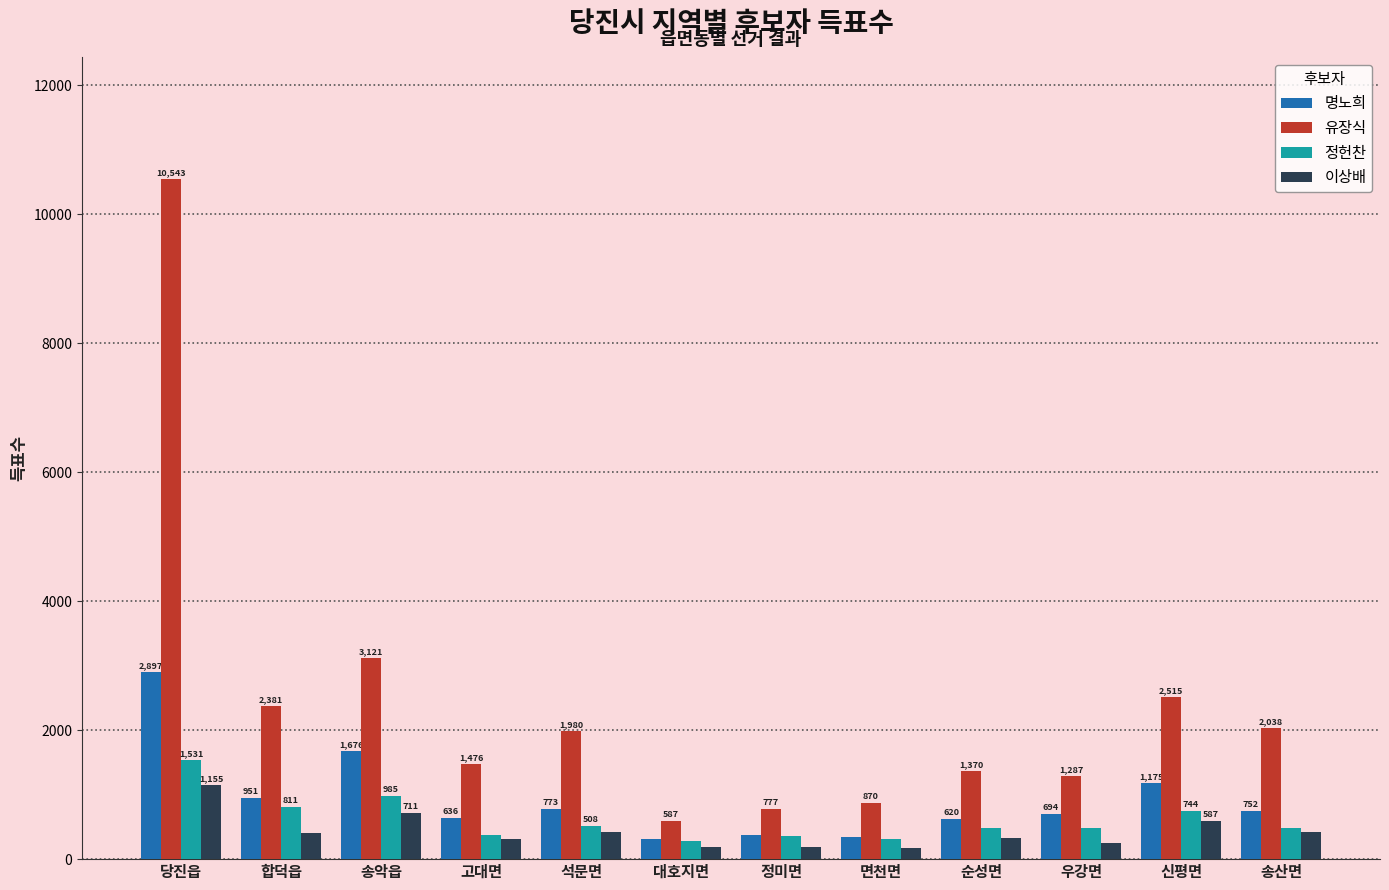

Read the 정헌찬 value at 당진읍, to the nearest 50.

1550